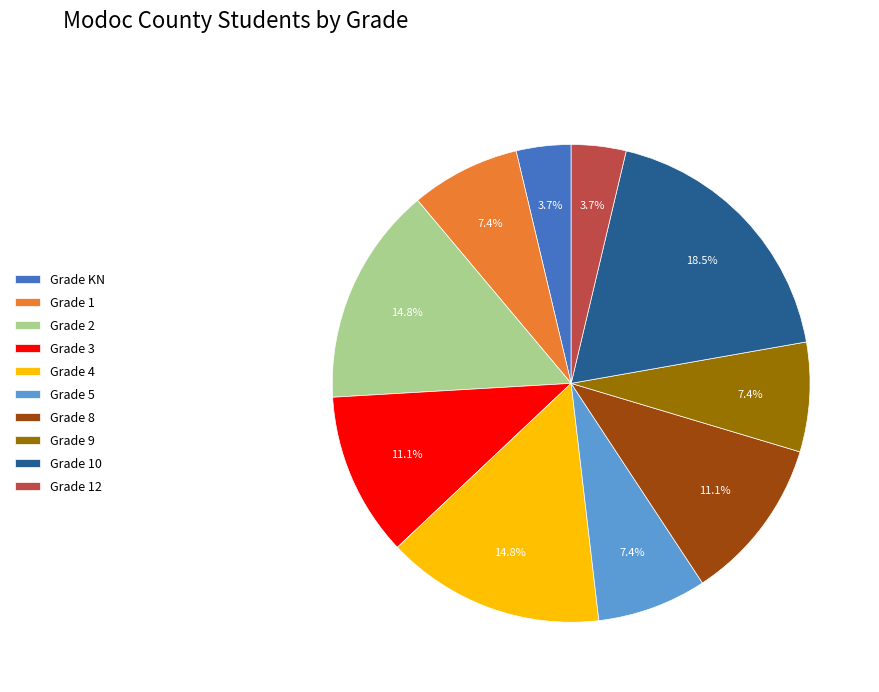

Which slice is the largest?

Grade 10